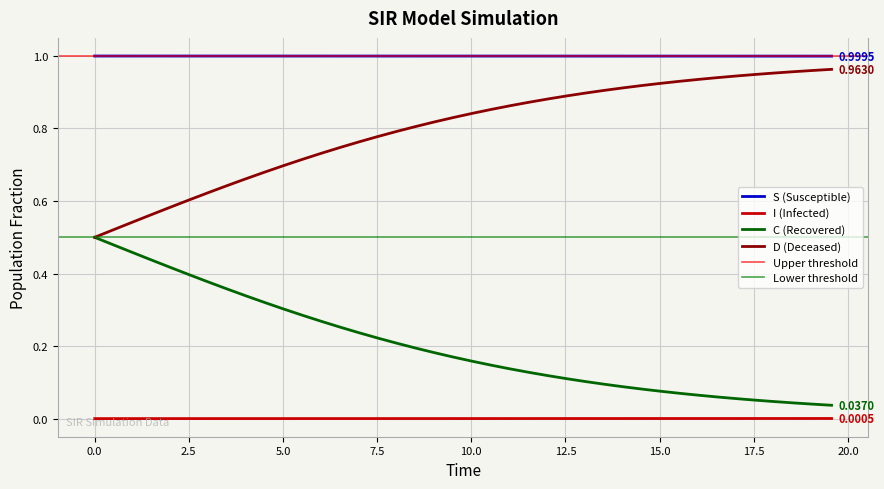

What is the sum of all C values?

8.1